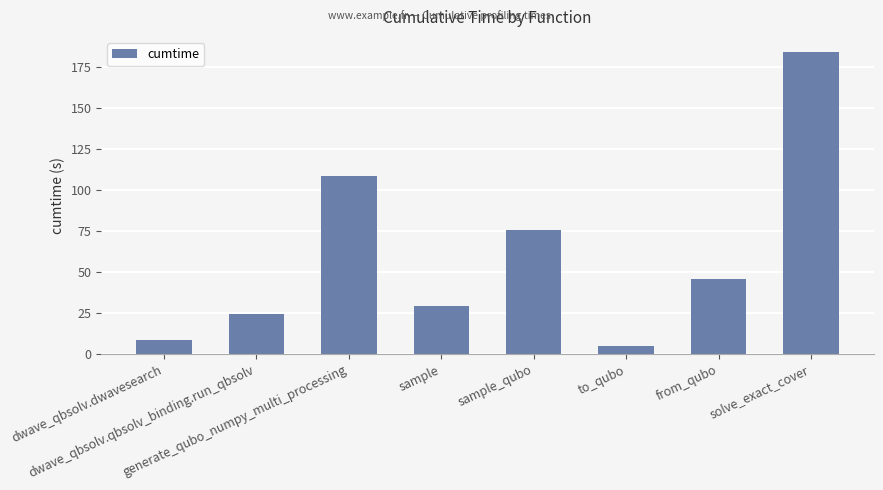

The value at solve_exact_cover is 184.3. True or false?

True